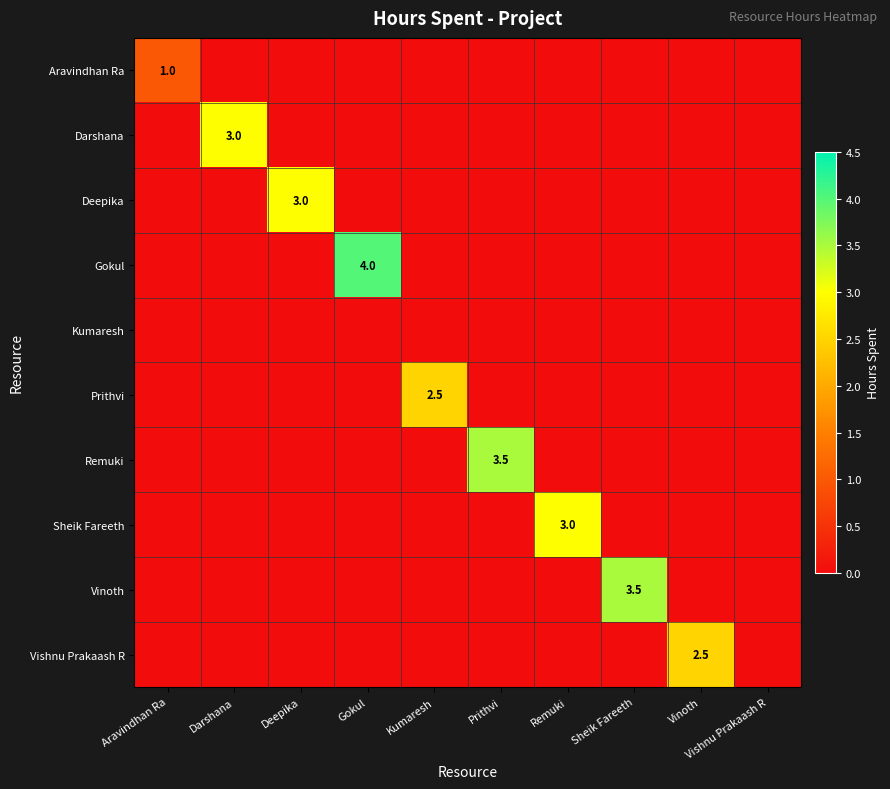

The Darshana series shows 3.0 at Darshana. True or false?

True